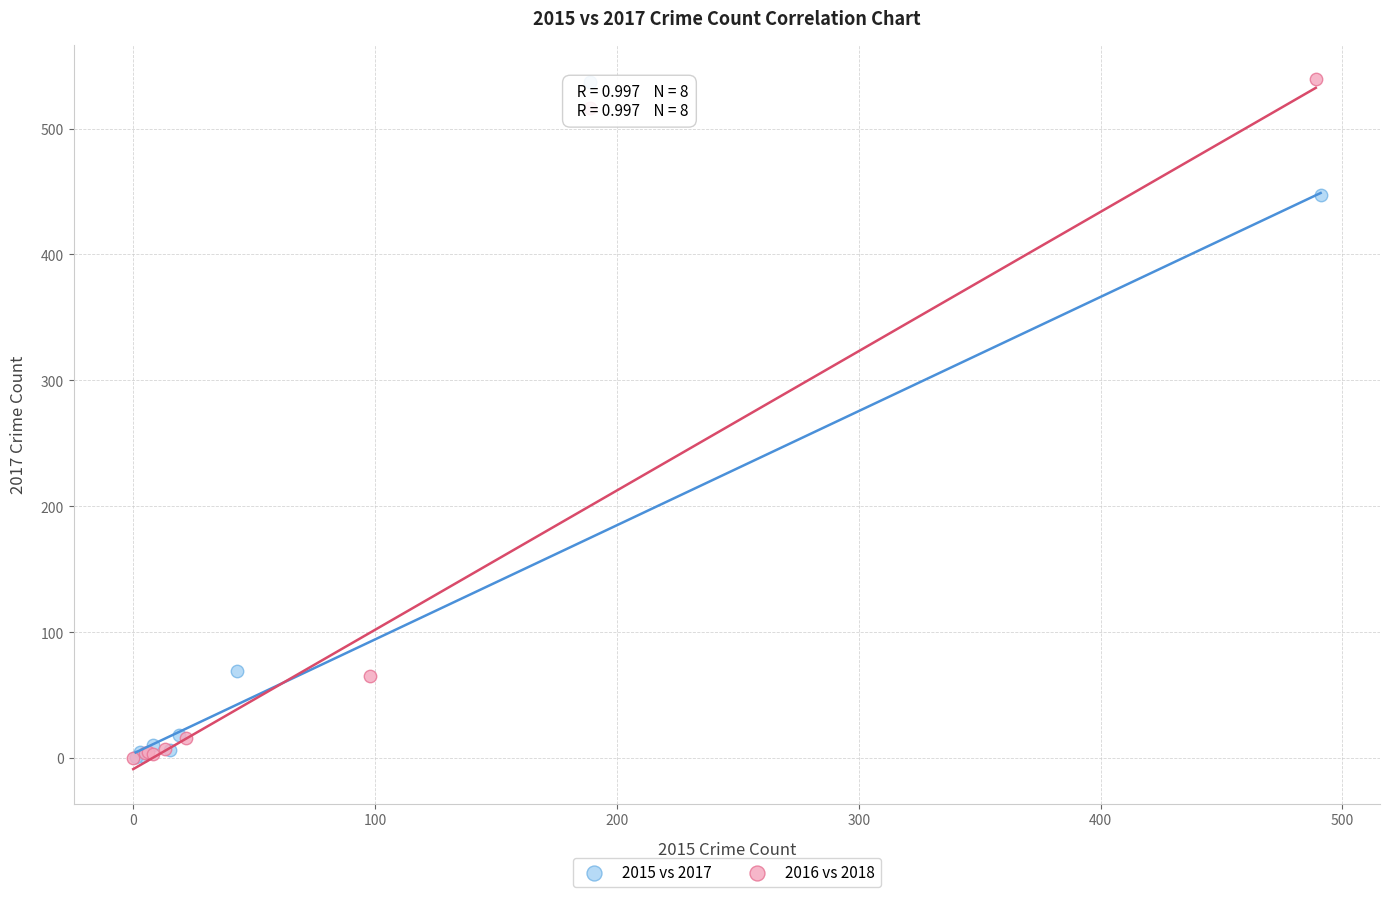

Which series has the largest Y range (max minus min)?

2016 vs 2018